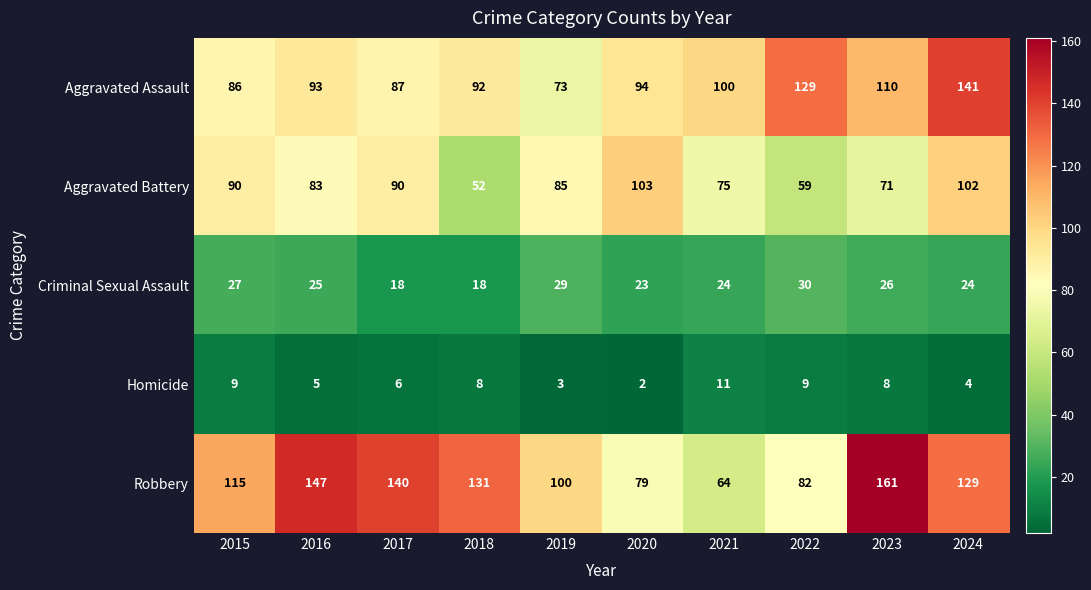

Which category has the highest value across all series?

2023